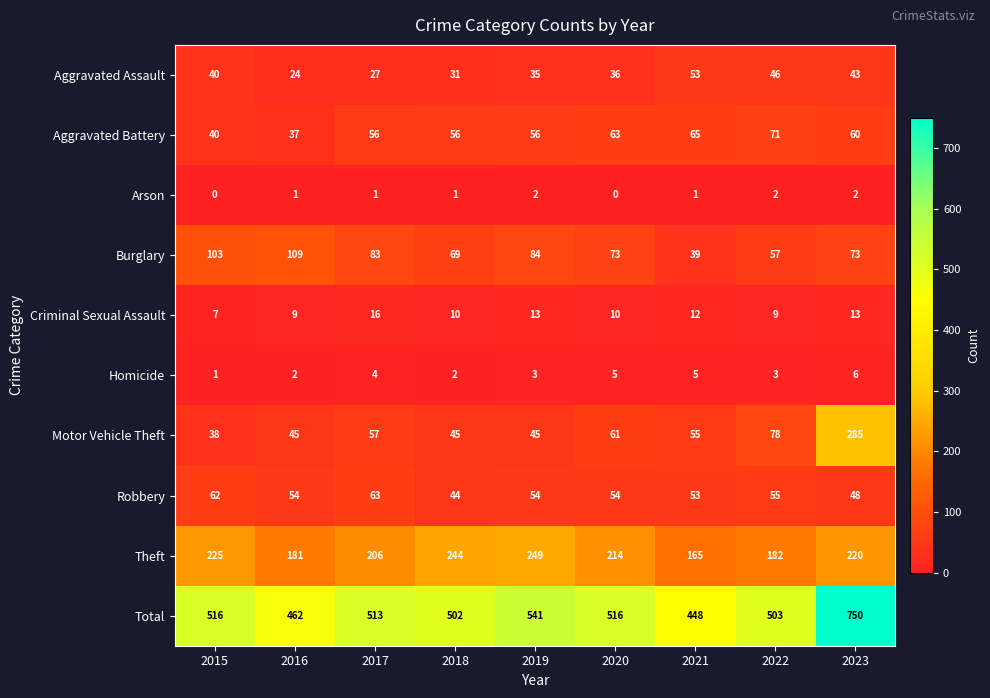

Is it true that Motor Vehicle Theft equals 102 at 2023?

False